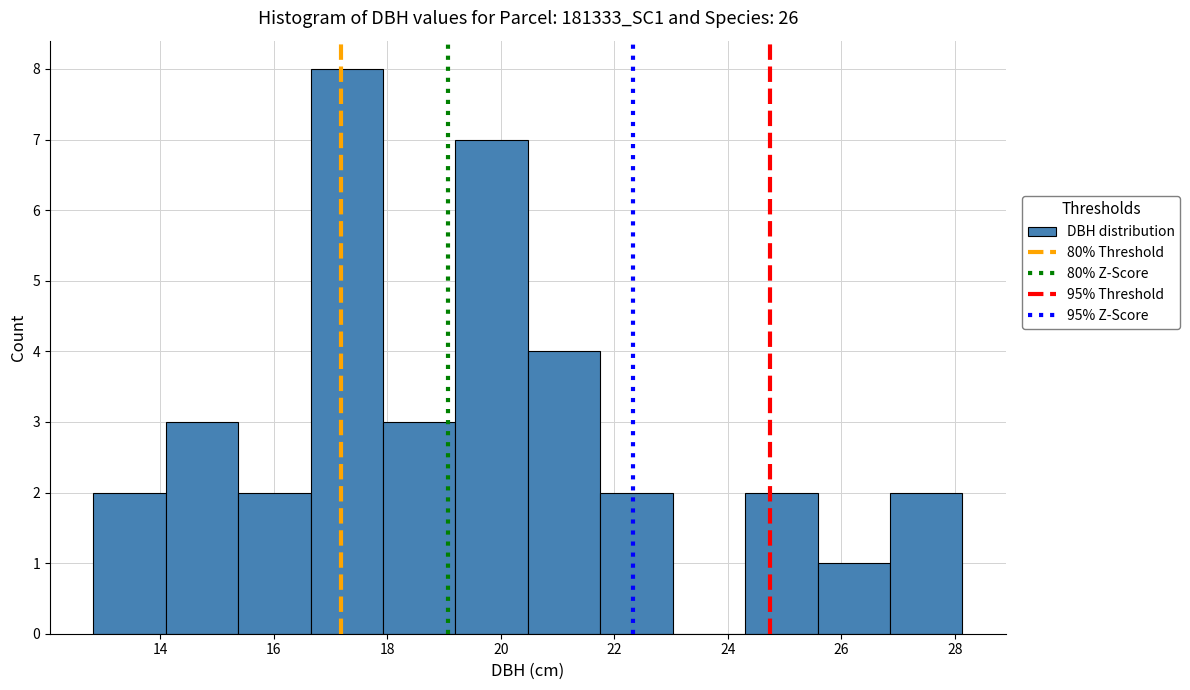

Reading left to right, transcribe this chart: for each bar, give the range it covers on the x-axis and its height. Neither the bar edges nor the heights are printed on the chart, so give them approximately, as read against the axes.

12.8 to 14.0: 2
14.0 to 15.4: 3
15.4 to 16.6: 2
16.6 to 18.0: 8
18.0 to 19.2: 3
19.2 to 20.4: 7
20.4 to 21.8: 4
21.8 to 23.0: 2
23.0 to 24.4: 0
24.4 to 25.6: 2
25.6 to 26.8: 1
26.8 to 28.2: 2